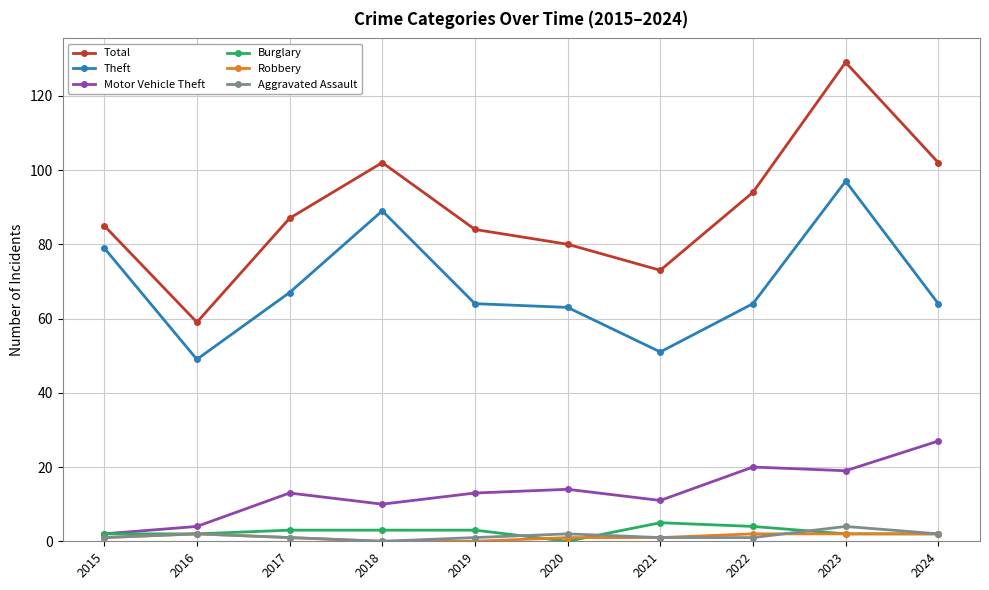

Does the chart have visible grid lines?

Yes